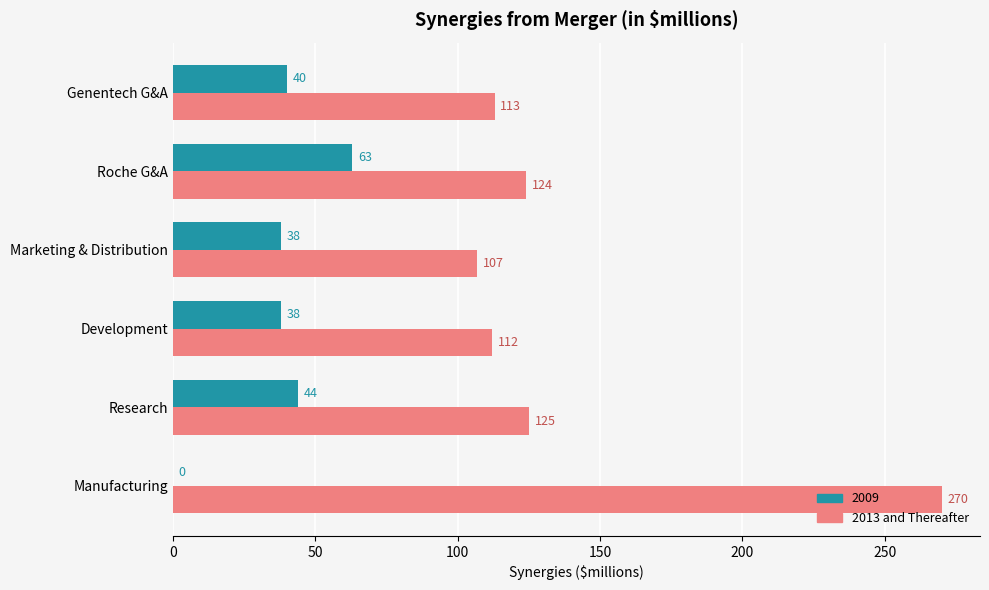

Between Research and Roche G&A, which series saw the biggest shift?

2009